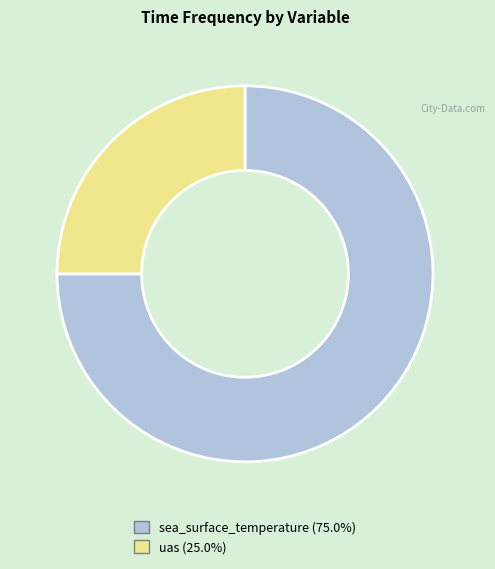

How many segments does this pie chart have?

2